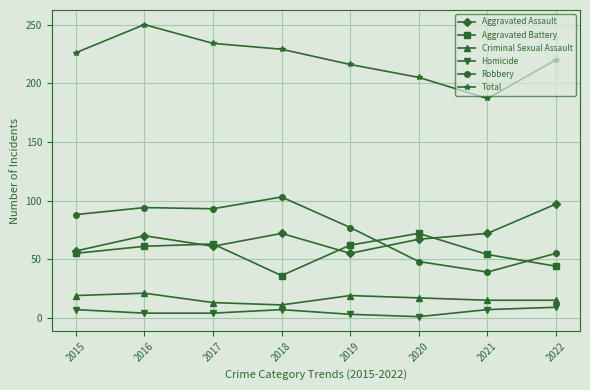

Is this an area chart (filled region under the line)?

No